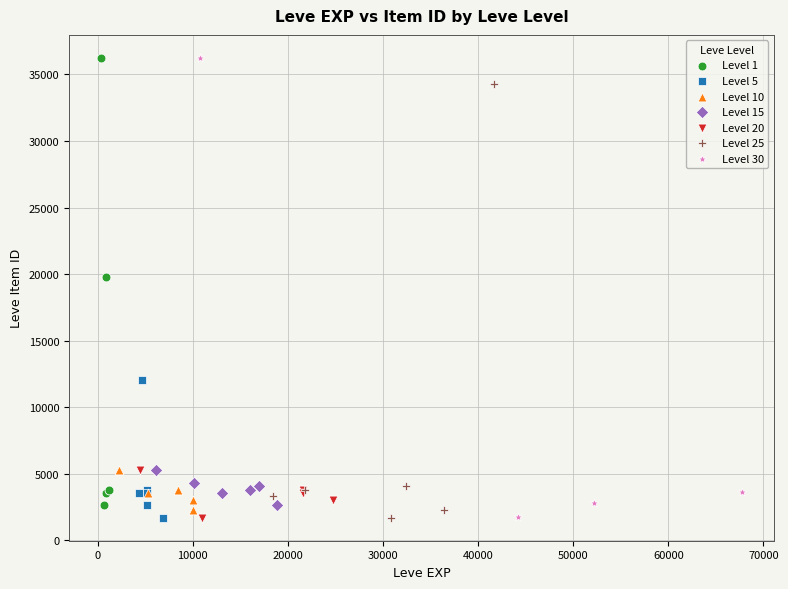

What are all the series names shown in the legend?

Level 1, Level 5, Level 10, Level 15, Level 20, Level 25, Level 30